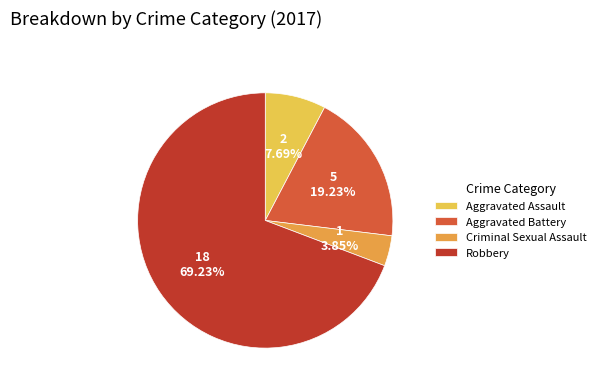

To the nearest percent, what is the difference between the Robbery and Aggravated Assault slice percentages?

62%